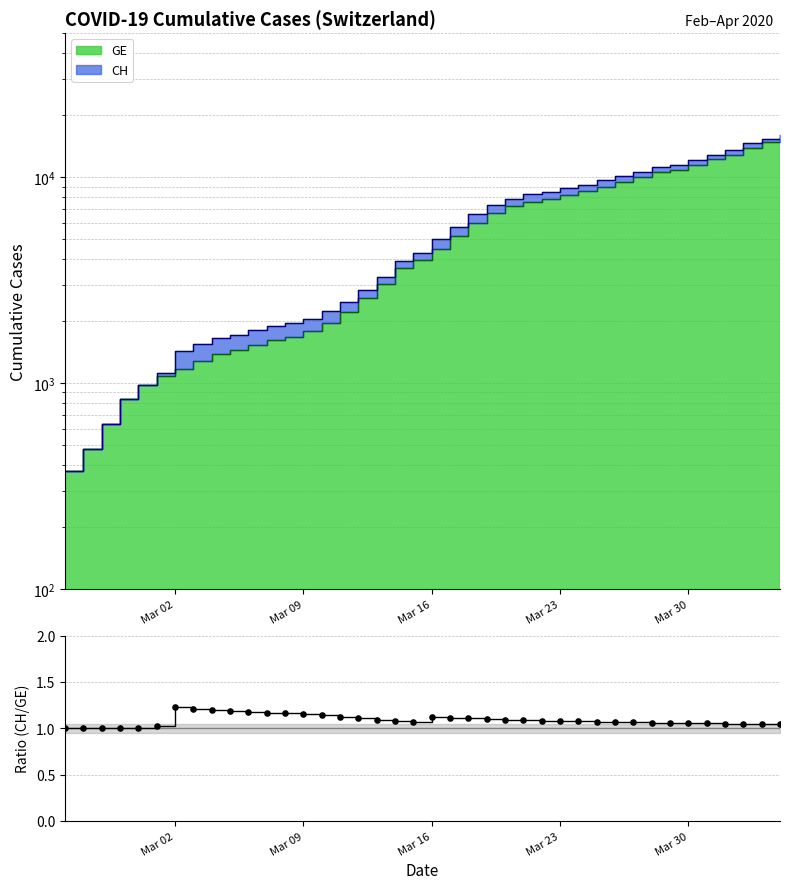

Which series reaches the minimum Y coordinate?

CH/GE